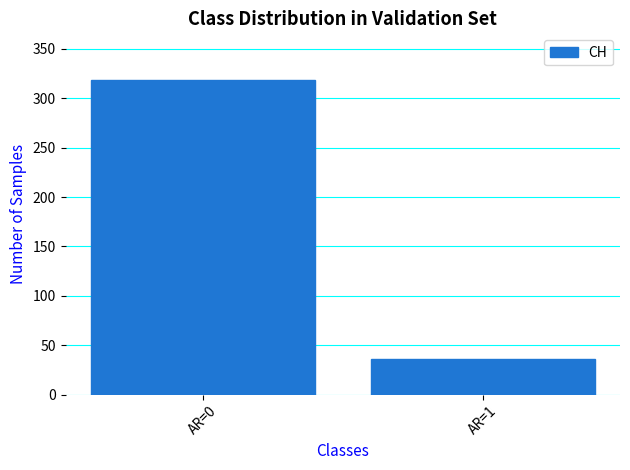

Reading left to right, transcribe all the data shown in this chart.

AR=0=318	AR=1=36